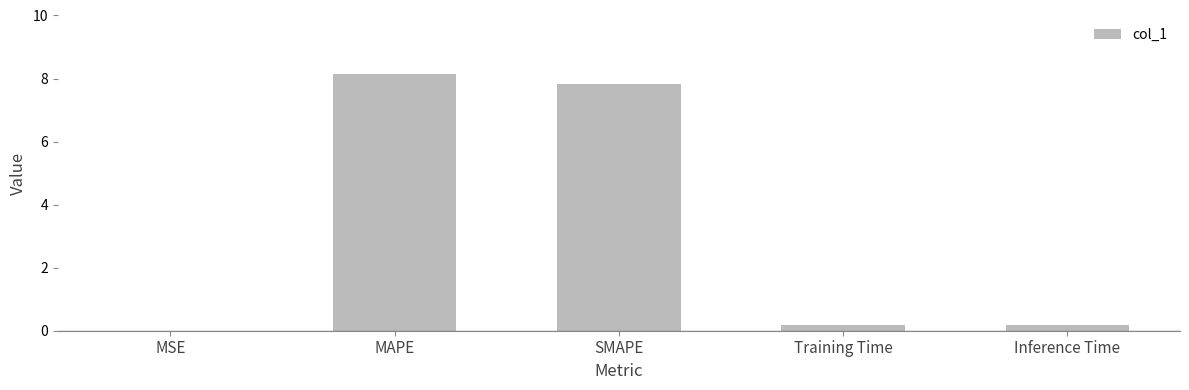

What is the sum of all values?

16.4